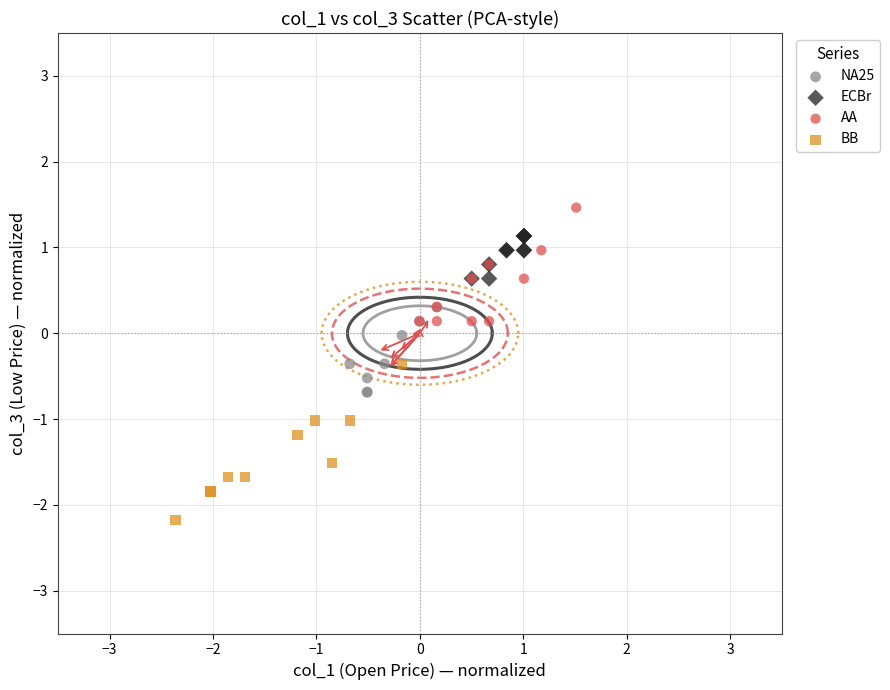

Which series reaches the maximum Y coordinate?

AA